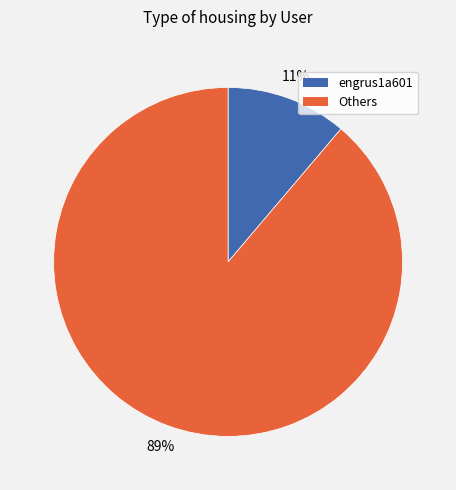

Is there any slice that represents more than half of the pie?

Yes